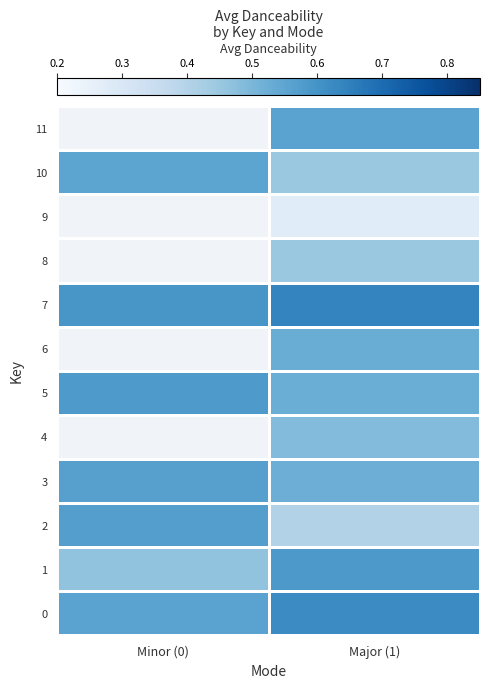

Is it true that 7 equals 0.2 at Major (1)?

False